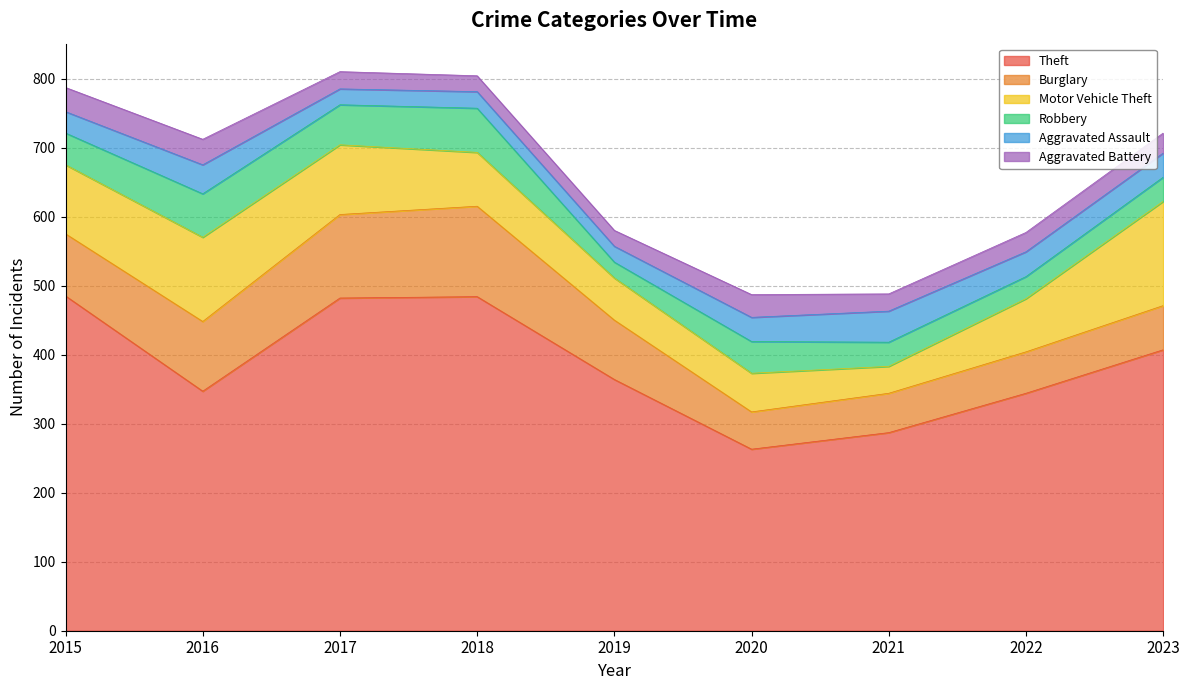

True or false: Motor Vehicle Theft and Robbery cross at least once.

False